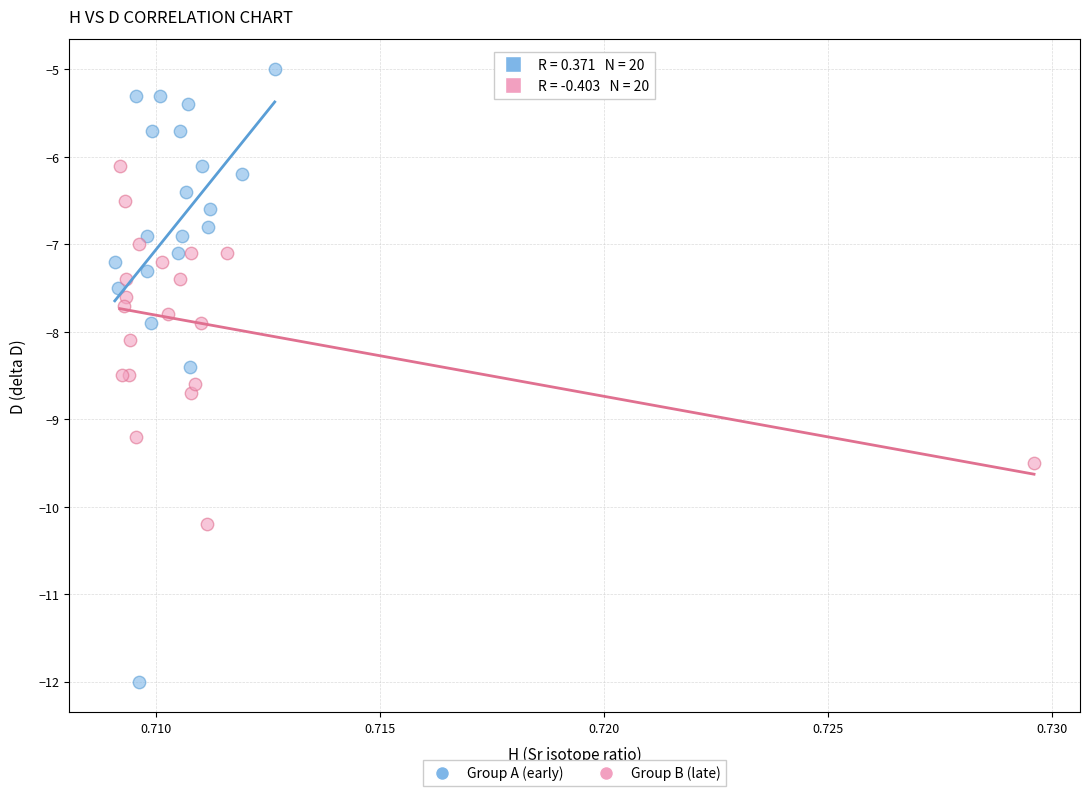

What are all the series names shown in the legend?

Group A (early), Group B (late)